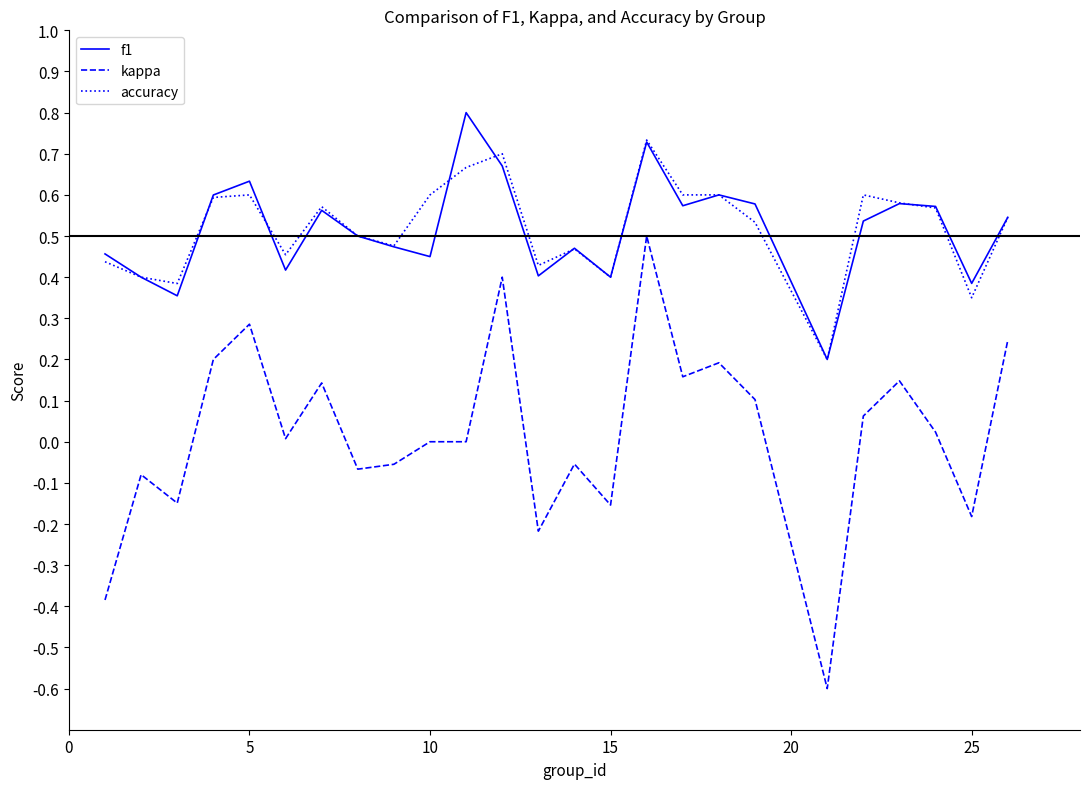

How many interior local peaks does the f1 series have?

7